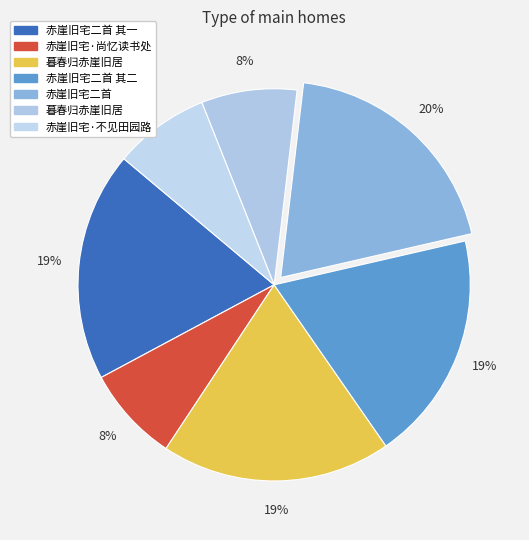

How many slices are in this pie chart?

7